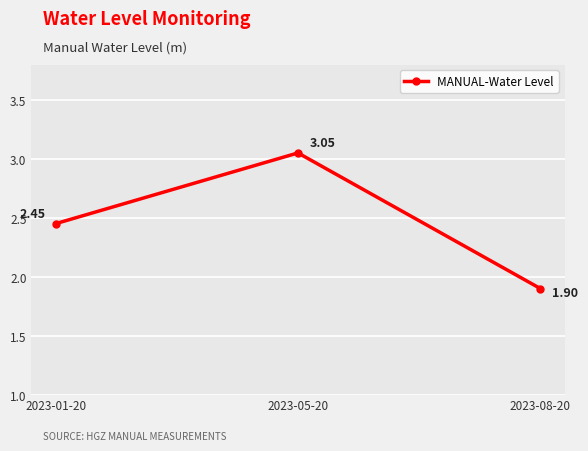

What is the difference between the maximum and minimum values?

1.1